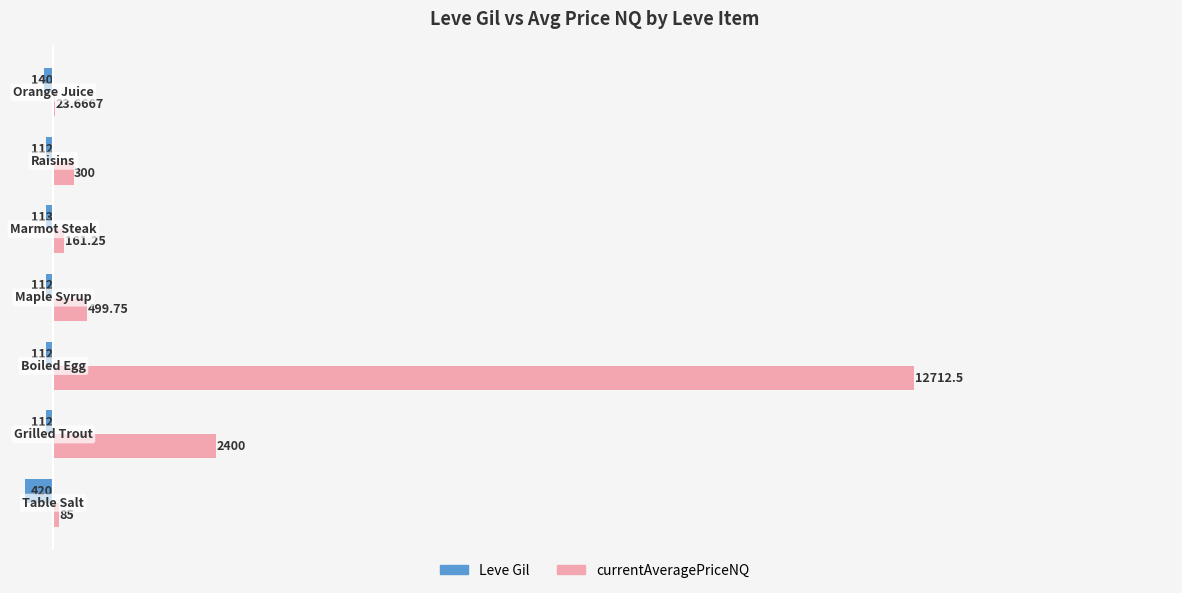

Which series has the largest range (max minus min)?

currentAveragePriceNQ